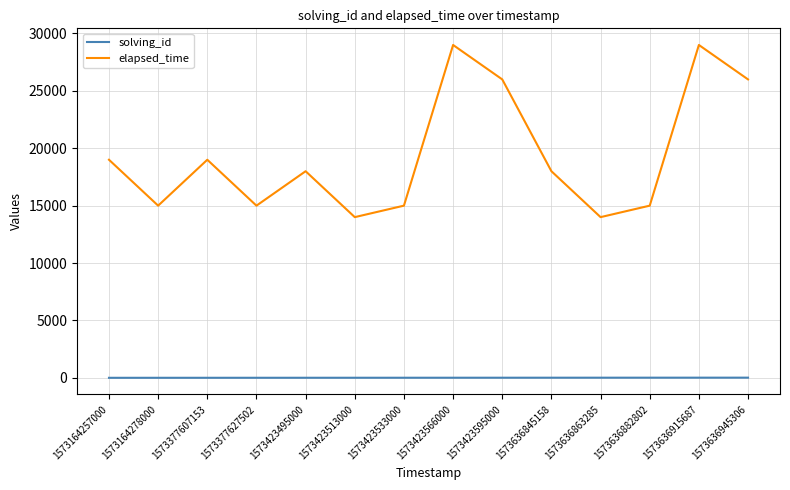

Which series has the largest total across all categories?

elapsed_time